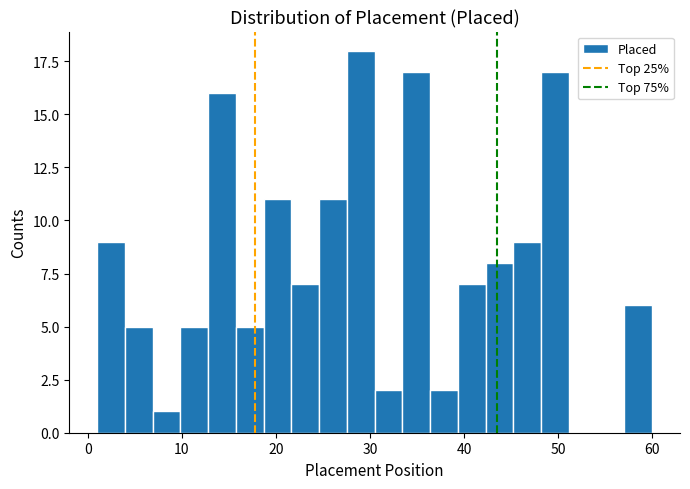

Around what value on the x-axis is the tallest bar? Give the approximate position of its centre, as read against the axis.

29